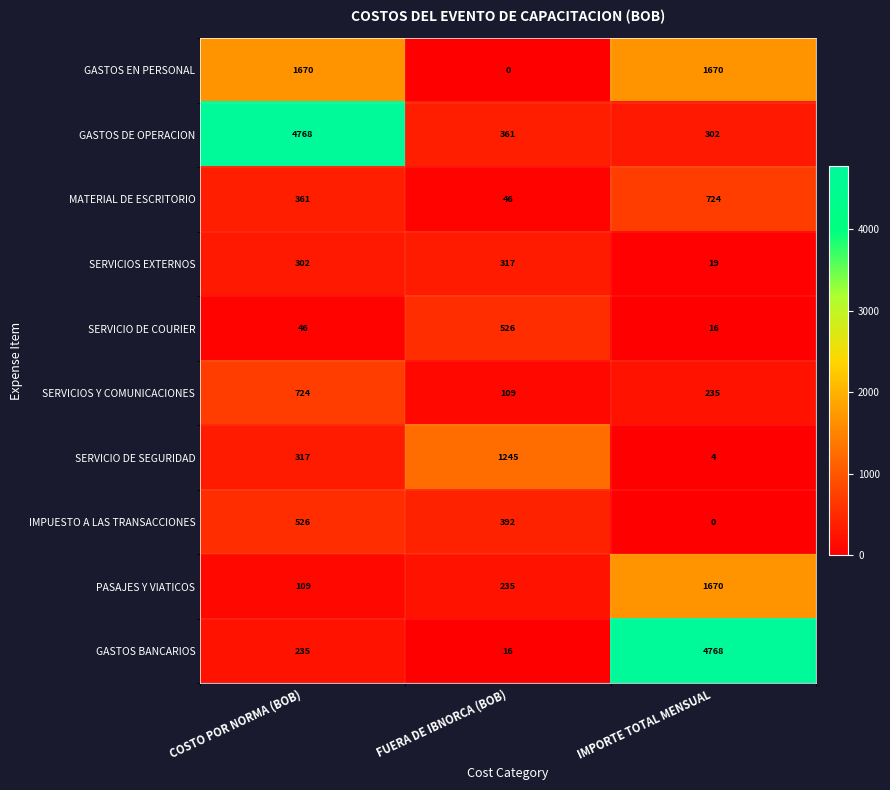

What is the difference between the maximum and minimum values in the SERVICIO DE SEGURIDAD series?

1241